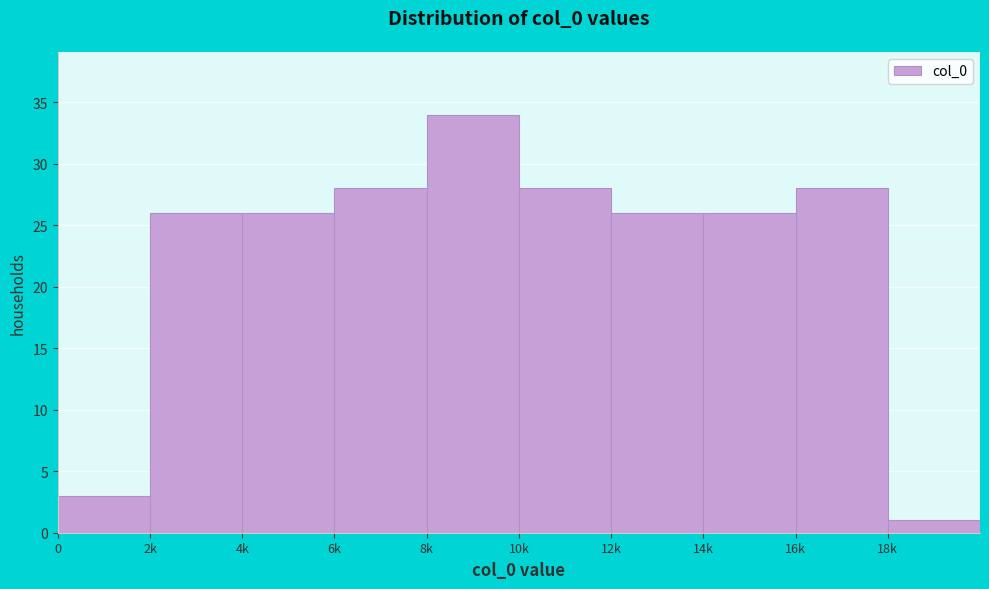

Reading left to right, transcribe all the data shown in this chart.

3	26	26	28	34	28	26	26	28	1